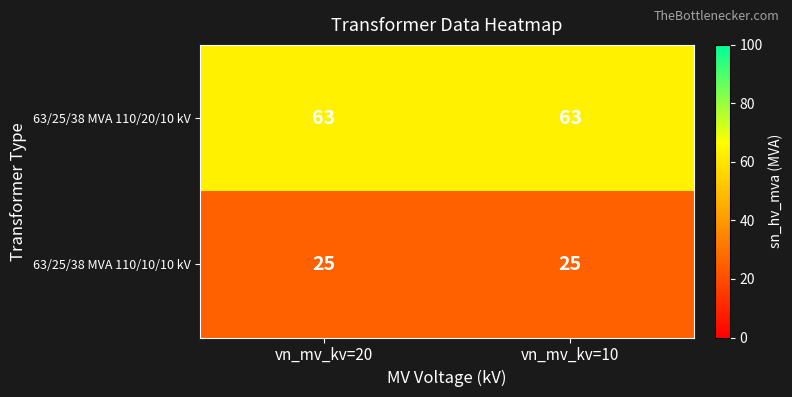

The value of 63/25/38 MVA 110/20/10 kV at vn_mv_kv=20 is 63. True or false?

True